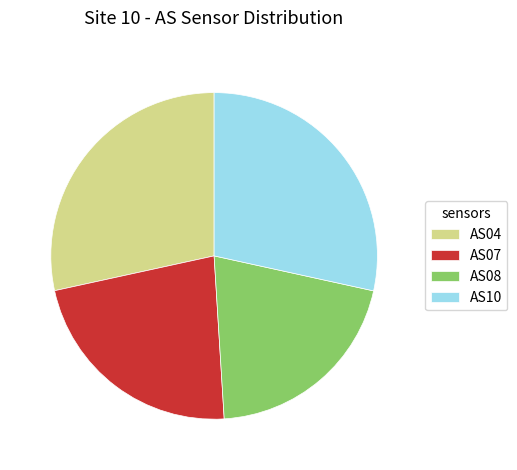

Which has a higher value, AS07 or AS08?

AS07